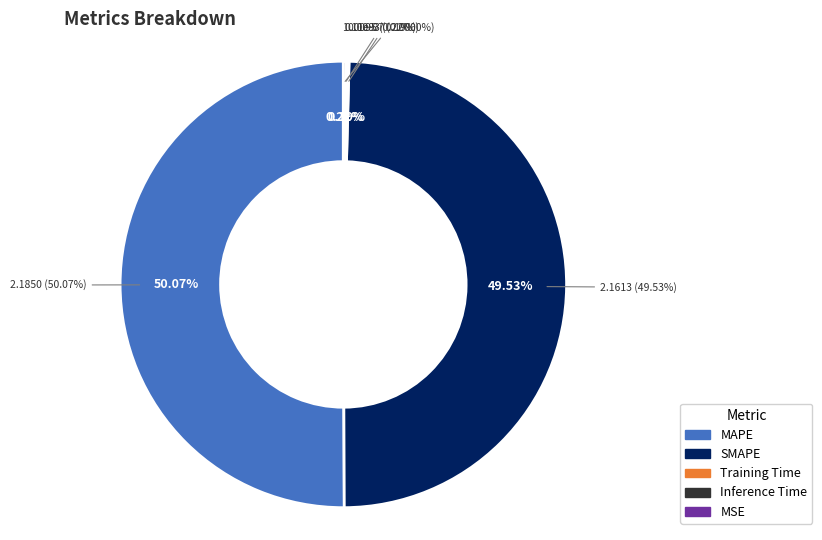

Is it true that Training Time is 0% of the pie?

True